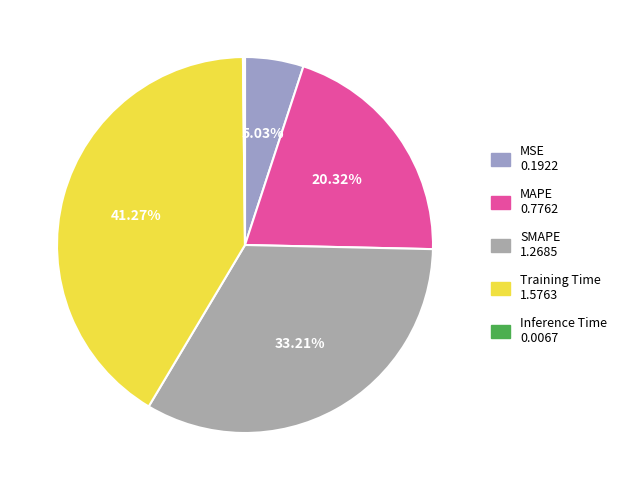

Between MAPE and Inference Time, which is larger?

MAPE